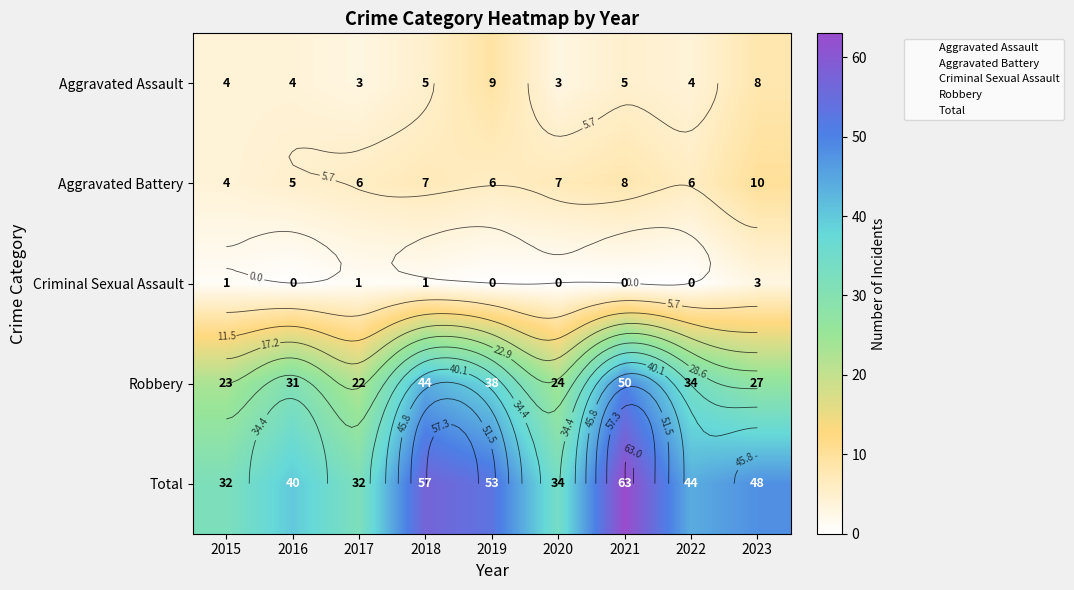

Read the Robbery value at 2017.

22